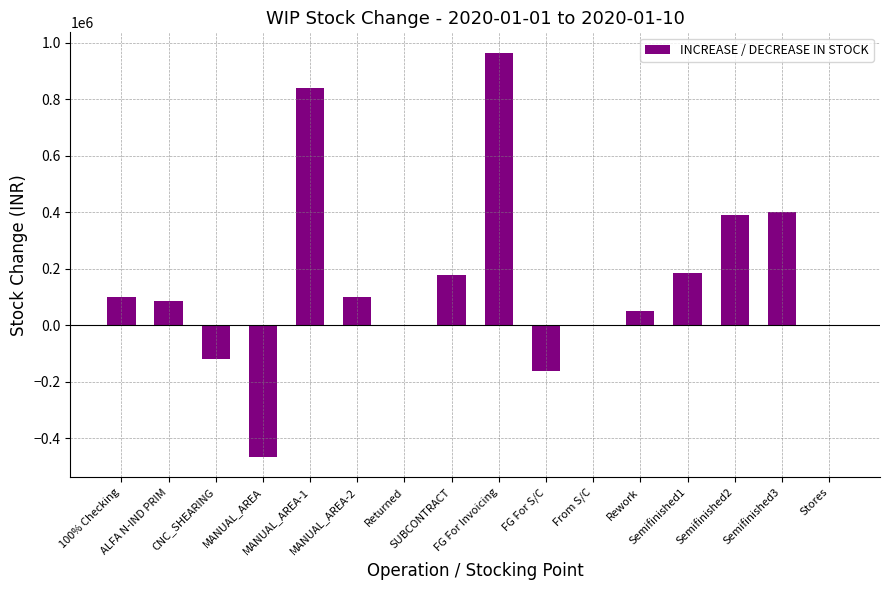

What is the sum of all values?

2555843.8